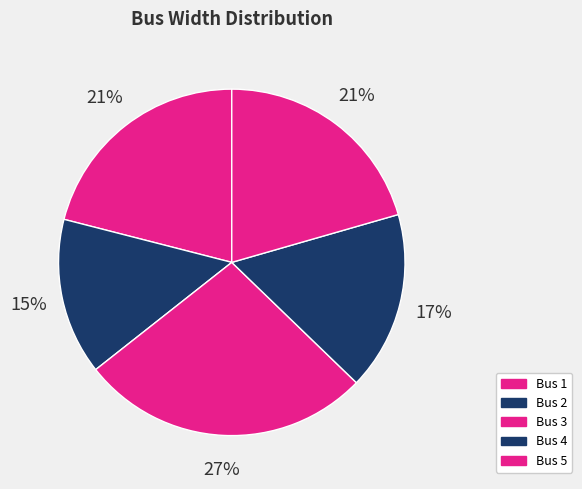

How many slices are in this pie chart?

5